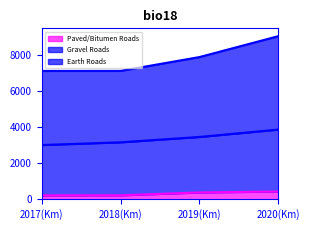

True or false: Gravel Roads and Earth Roads cross at least once.

False